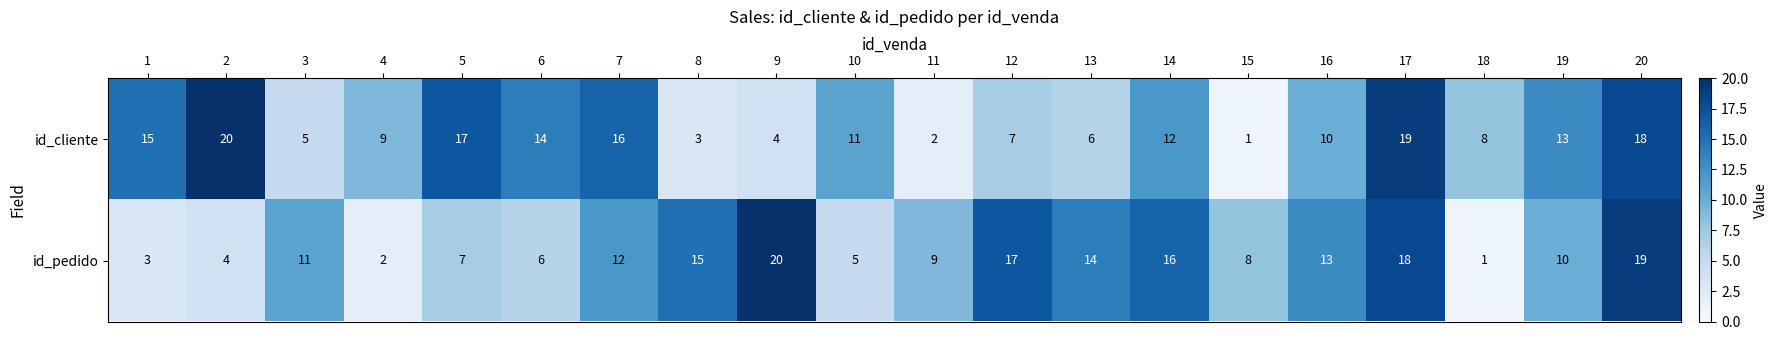

Between 15 and 17, which series saw the biggest shift?

id_cliente